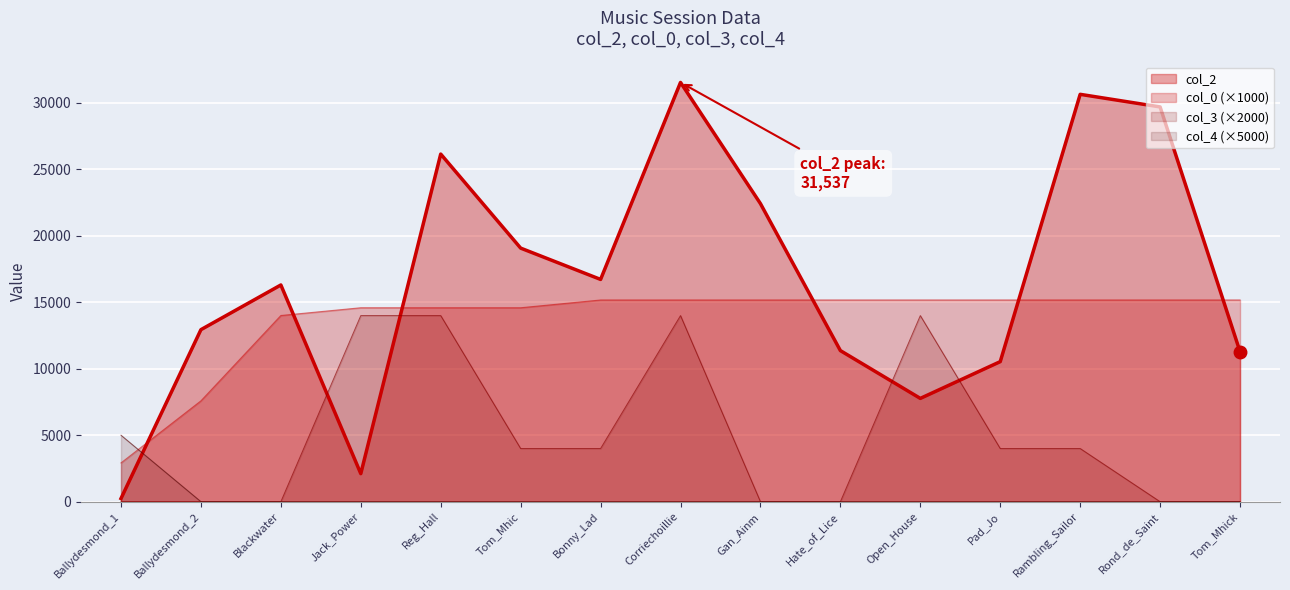

Where is col_4 nearest to the value 2500?

Ballydesmond_1